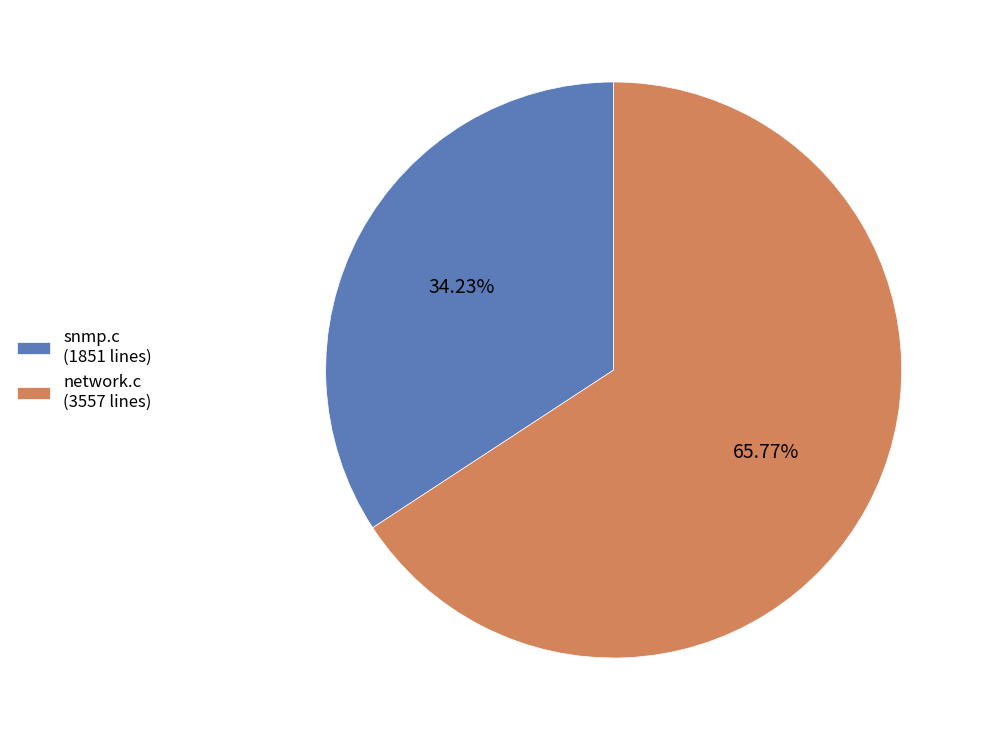

To the nearest percent, what percentage of the pie is network.c?

66%